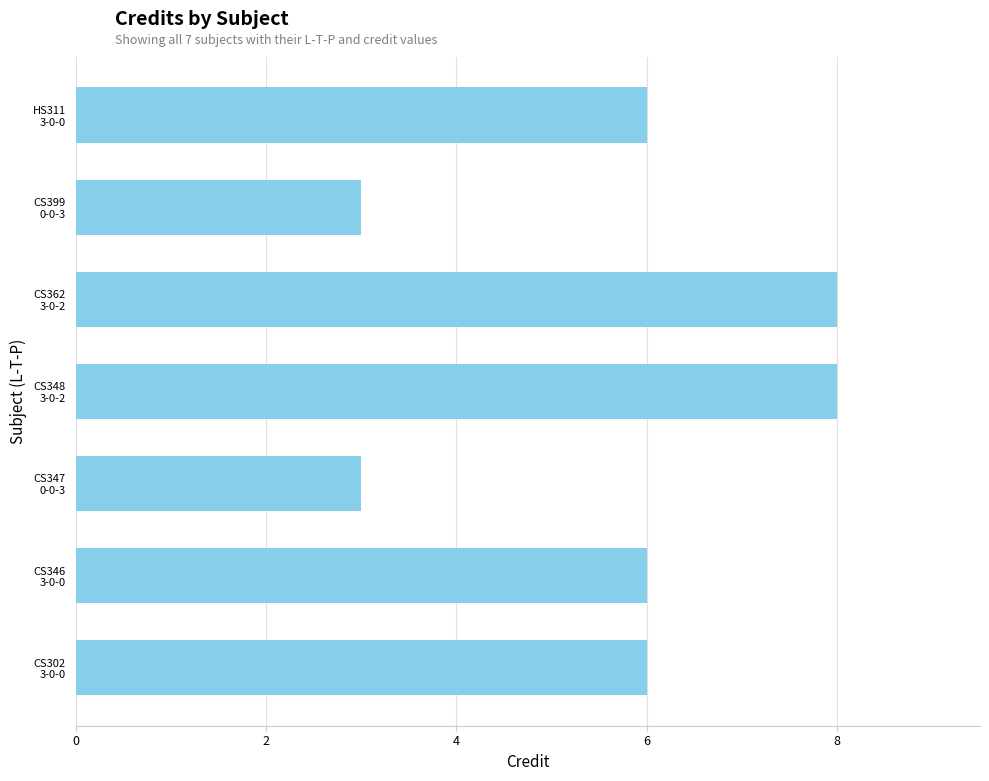

What is the smallest value displayed?

3